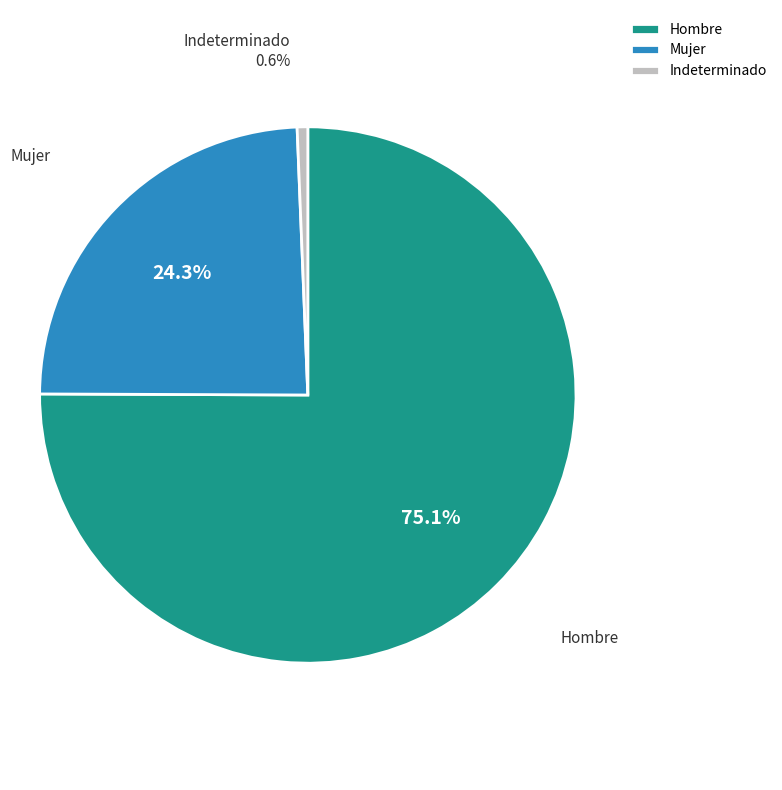

What percentage do Hombre and Indeterminado together represent?

75.7%